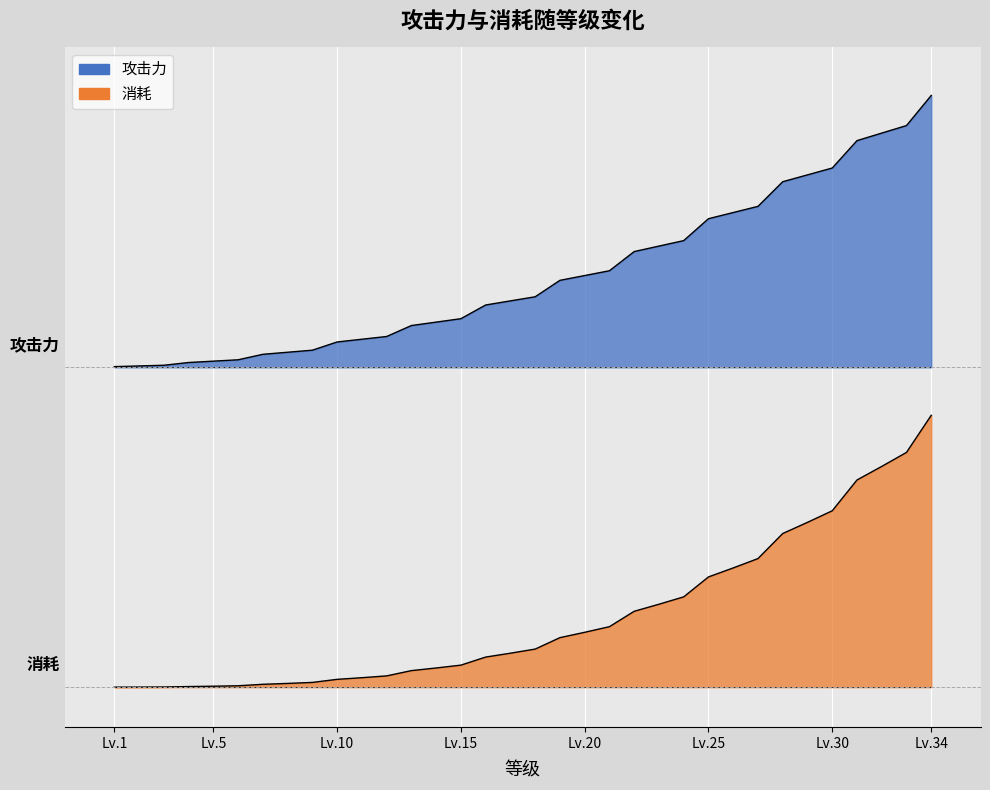

True or false: 消耗 and 攻击力 cross at least once.

False